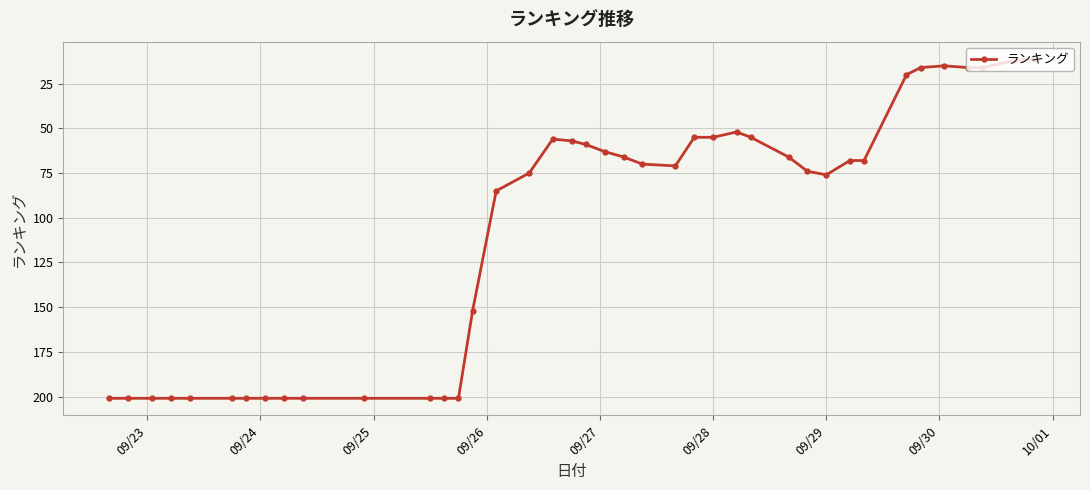

What is the minimum value shown in the chart?

11